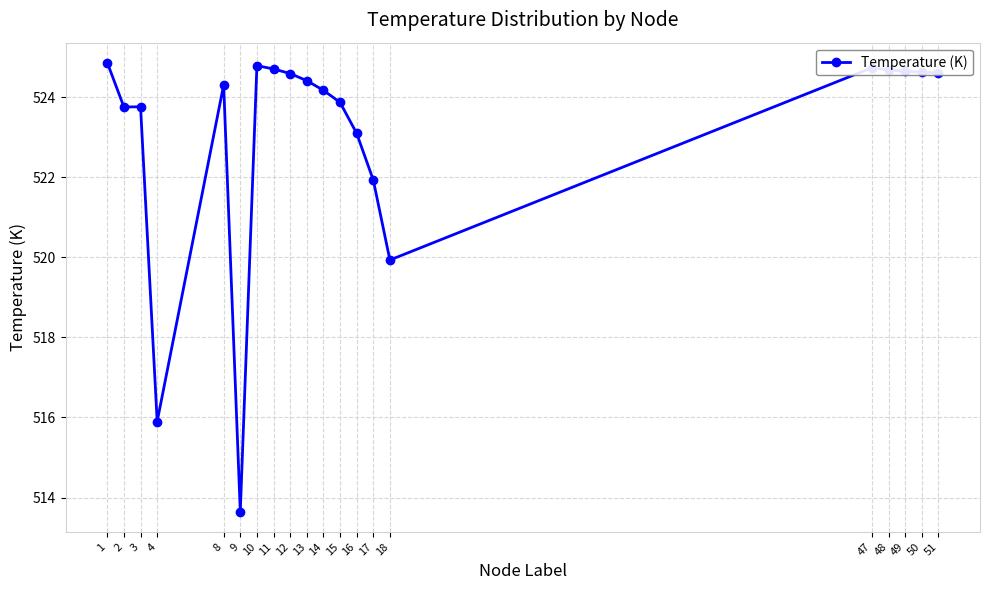

The chart shows a value of 523.1 at 16. True or false?

True